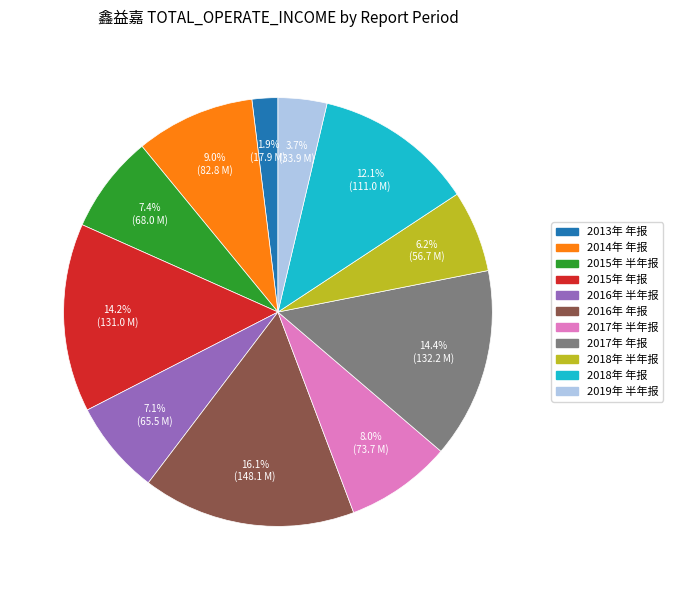

How many slices are in this pie chart?

11